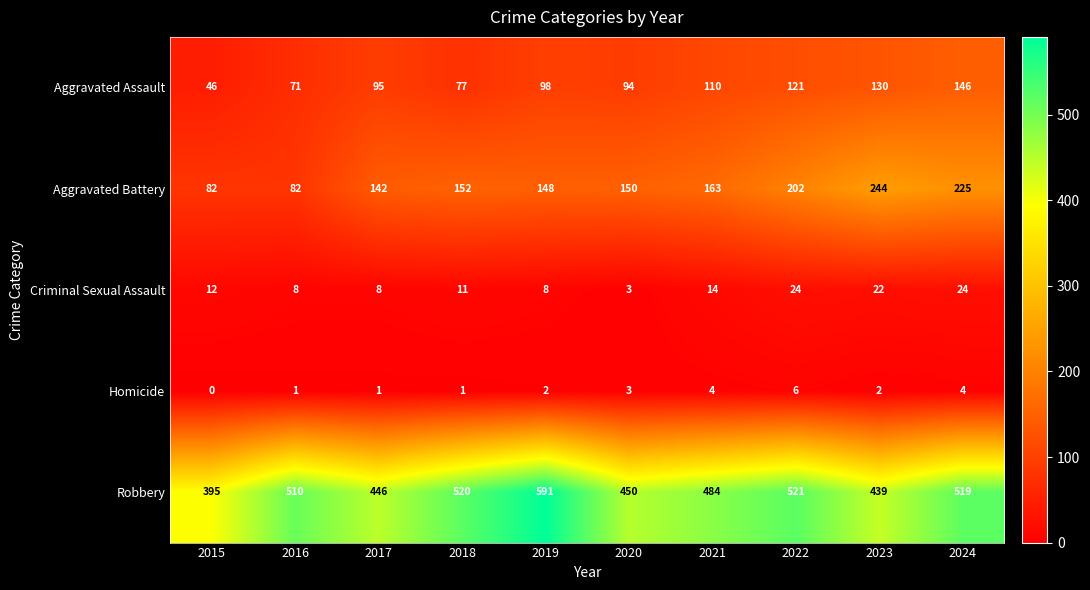

Which series has the largest total across all categories?

Robbery